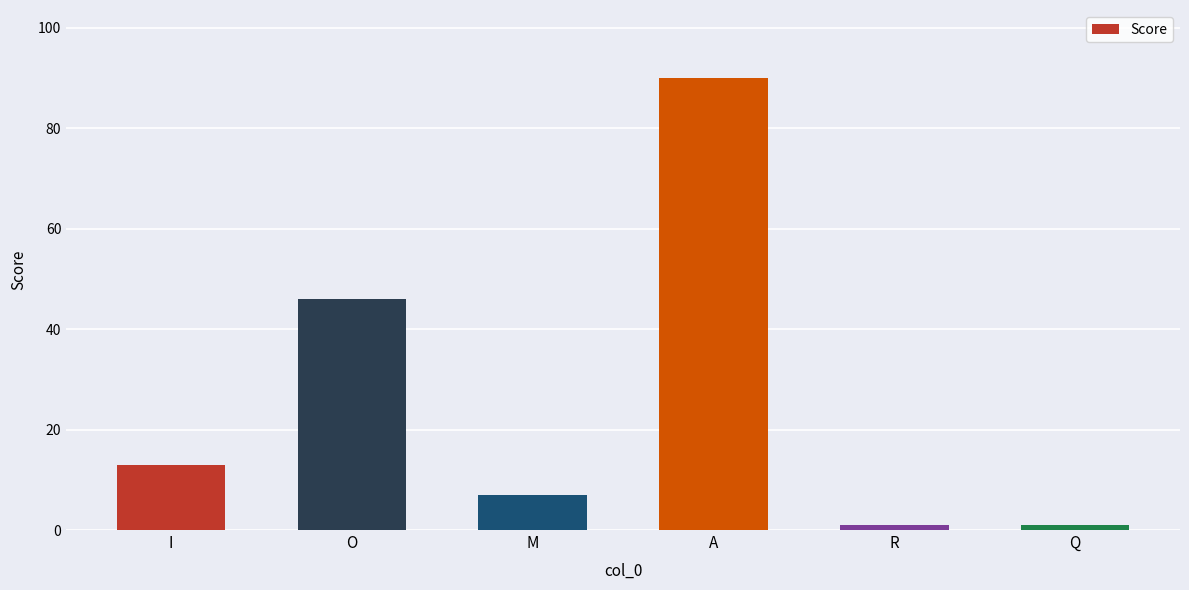

What is the average value?

26